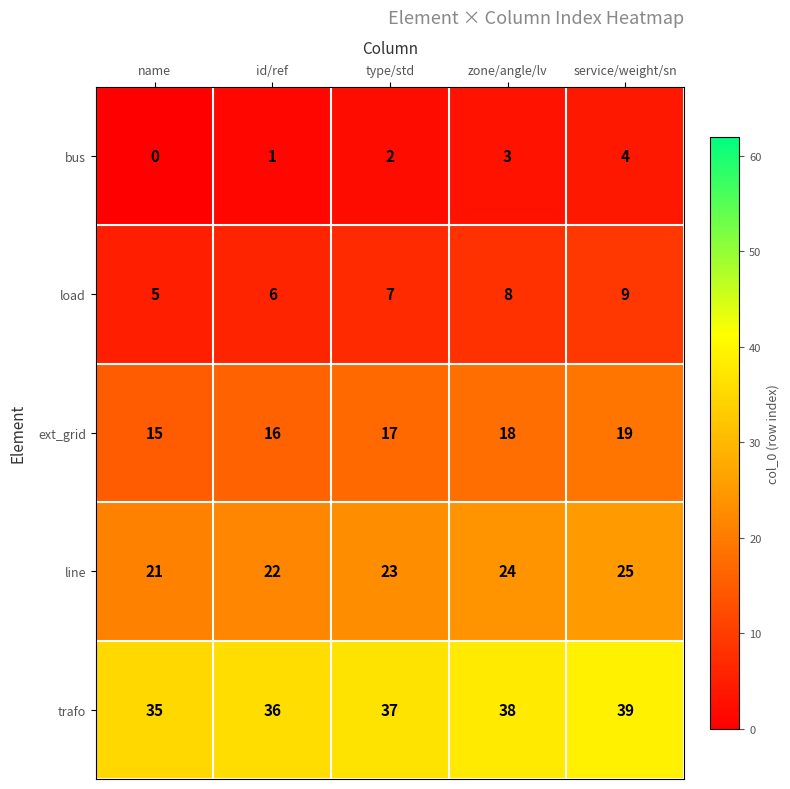

The ext_grid series shows 15 at name. True or false?

True